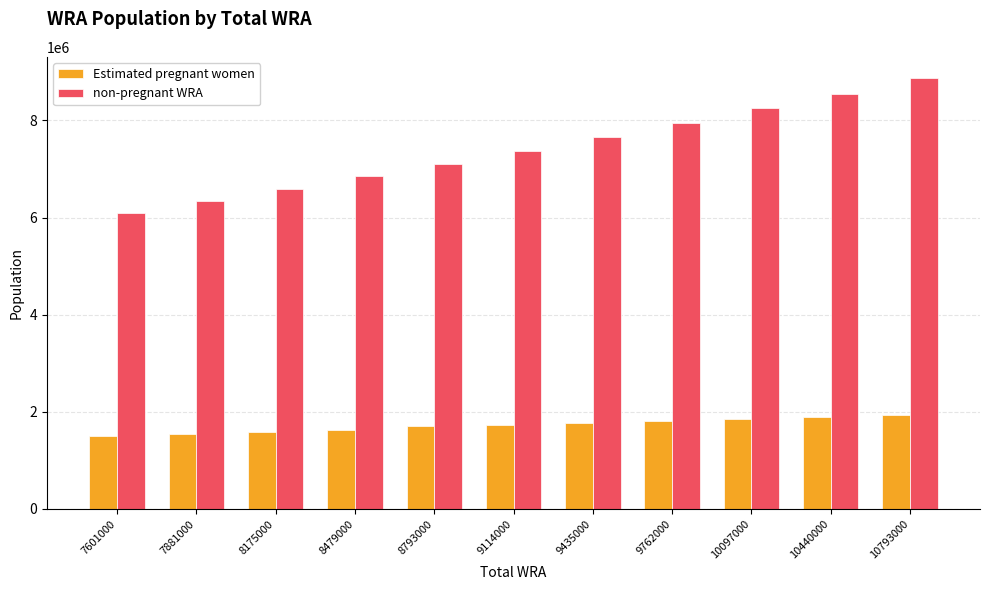

What is the value of the non-pregnant WRA bar at the 4th from the left?

6848264